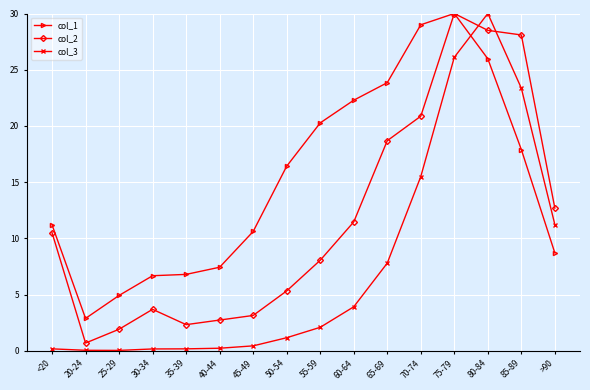

Rank the categories by col_2 value from highest to lowest.

75-79, 80-84, 85-89, 70-74, 65-69, >90, 60-64, <20, 55-59, 50-54, 30-34, 45-49, 40-44, 35-39, 25-29, 20-24